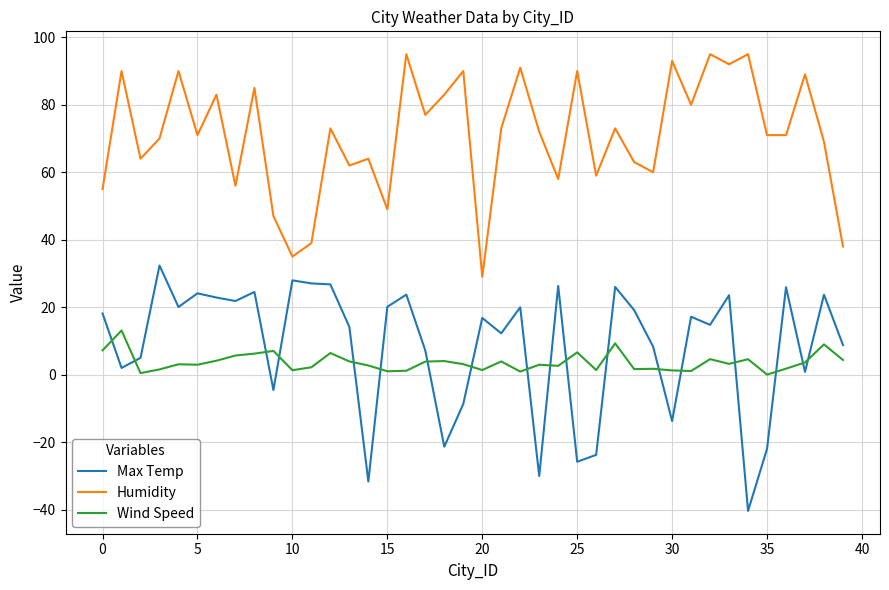

How many times do Wind Speed and Max Temp cross each other?

18